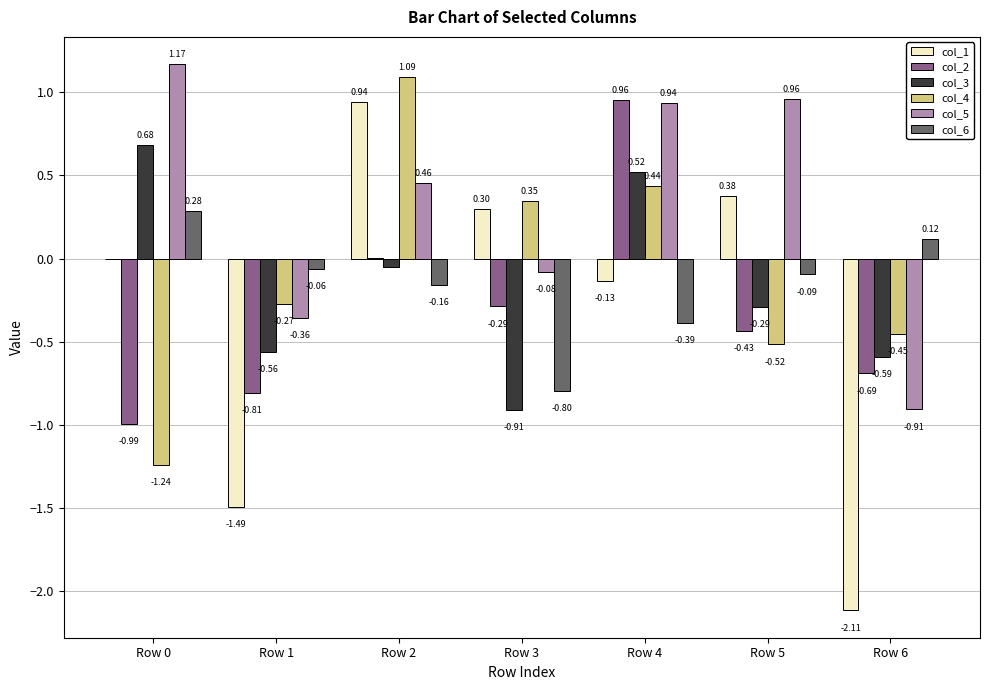

How many groups of bars are there?

7